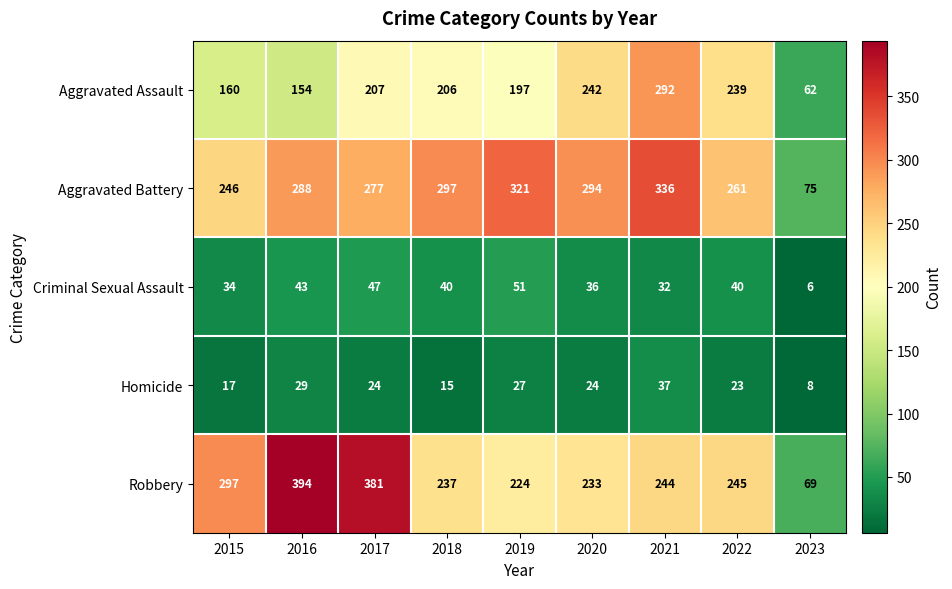

The Robbery series shows 18 at 2023. True or false?

False